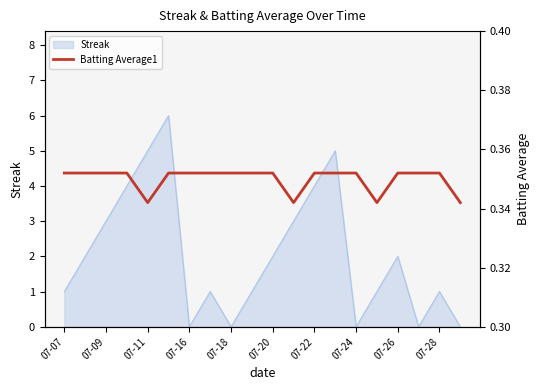

True or false: Streak has a value of 0 at 07-24.

True